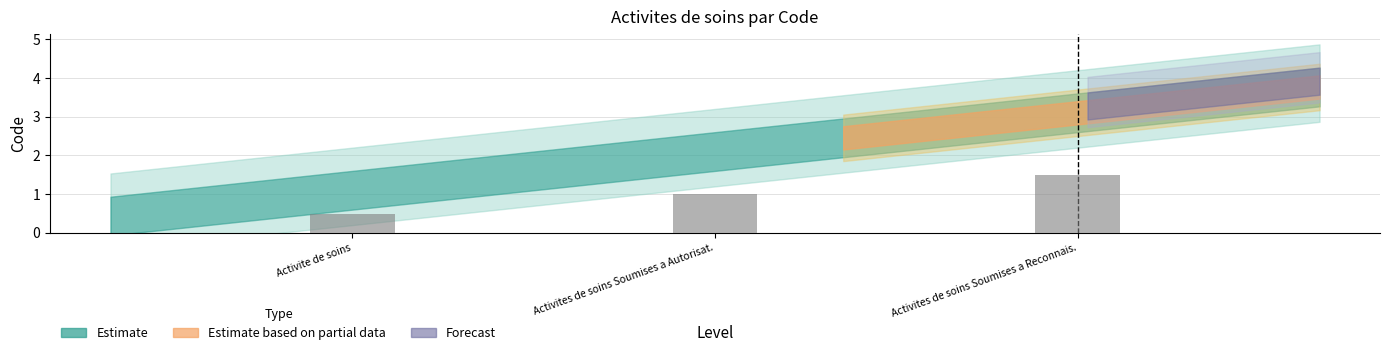

Reading left to right, extract all data points from this chart.

0.5	1.0	1.5